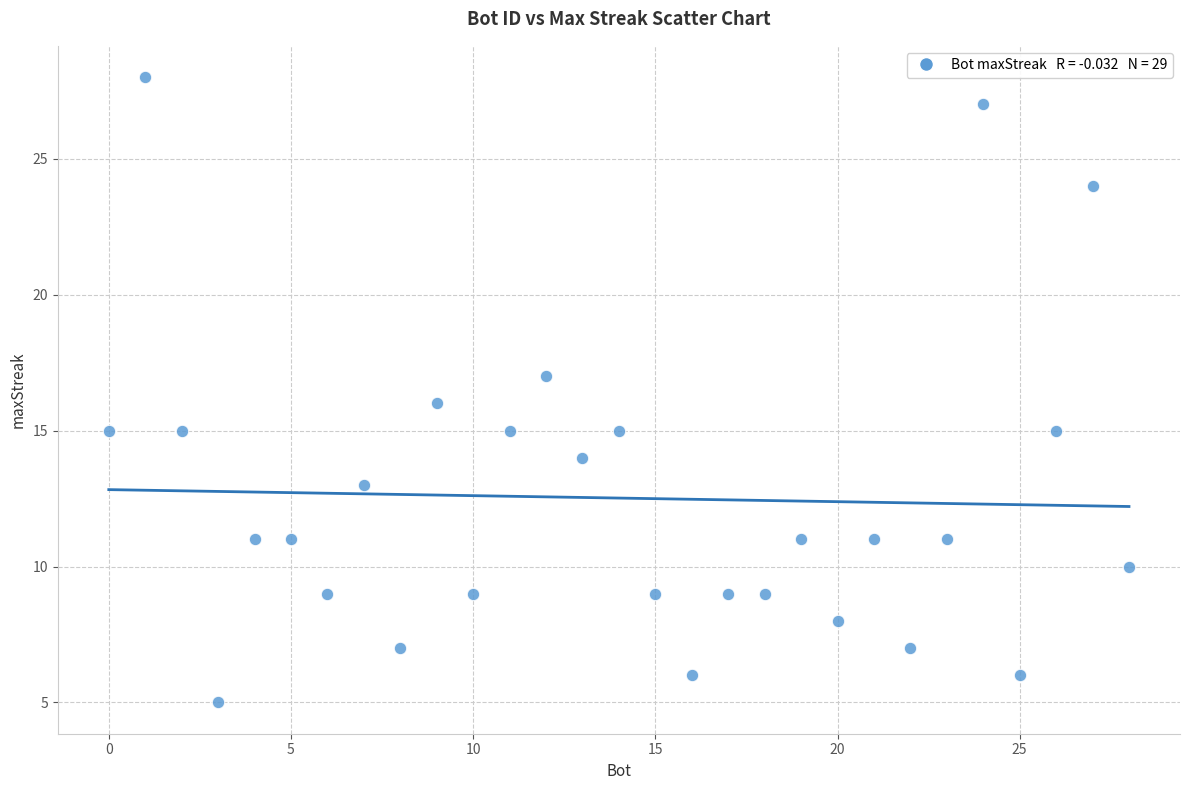

What is the range of X values (max minus min)?

28